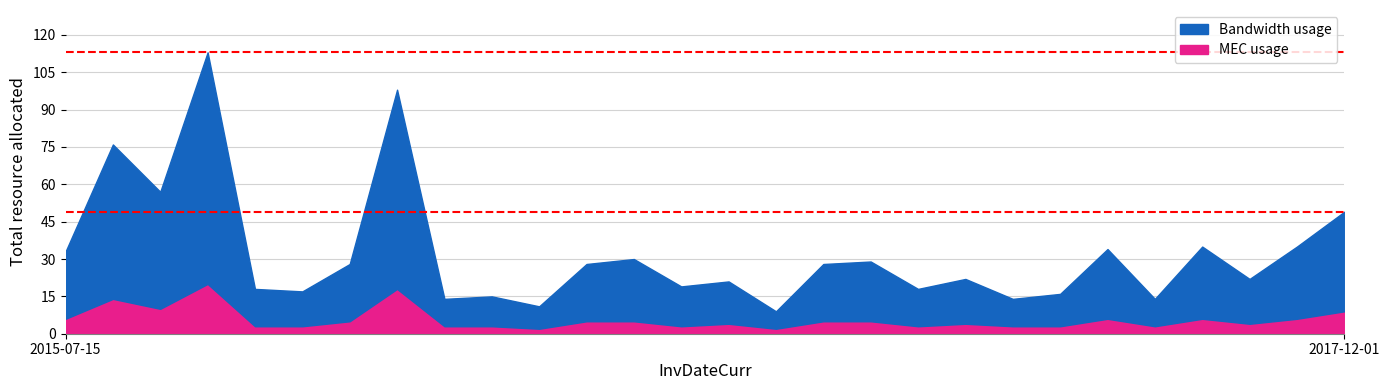

At which category does the data reach its first local peak?

2015-09-29